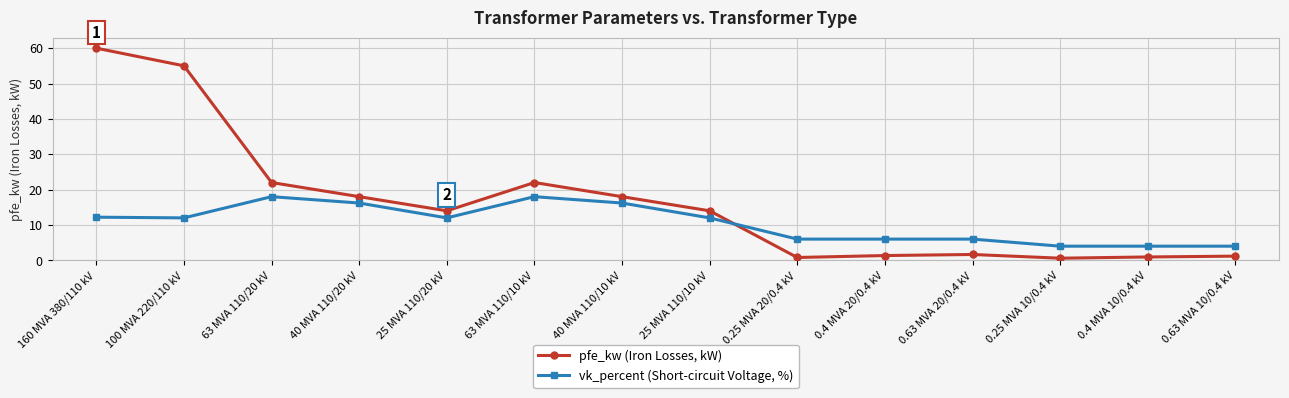

True or false: pfe_kw (Iron Losses, kW) has more than 0 interior local peaks.

True